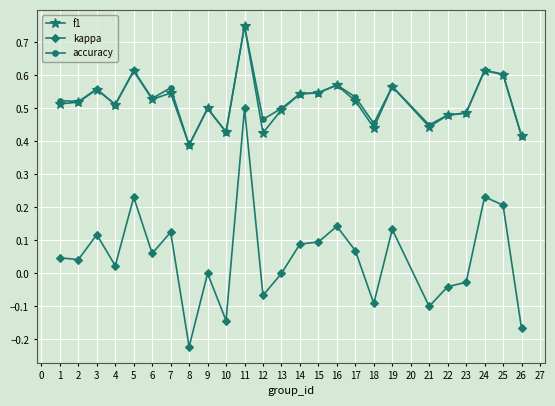

What are all the series names shown in the legend?

f1, kappa, accuracy